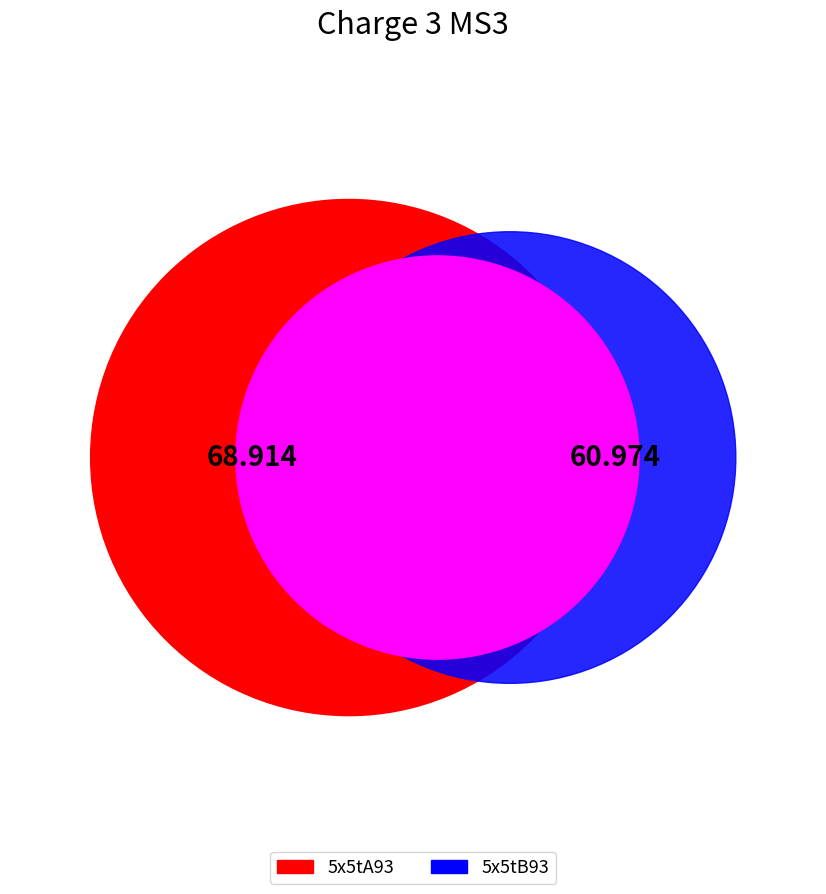

What percentage is the 5x5tA93 slice, to the nearest percent?

53%